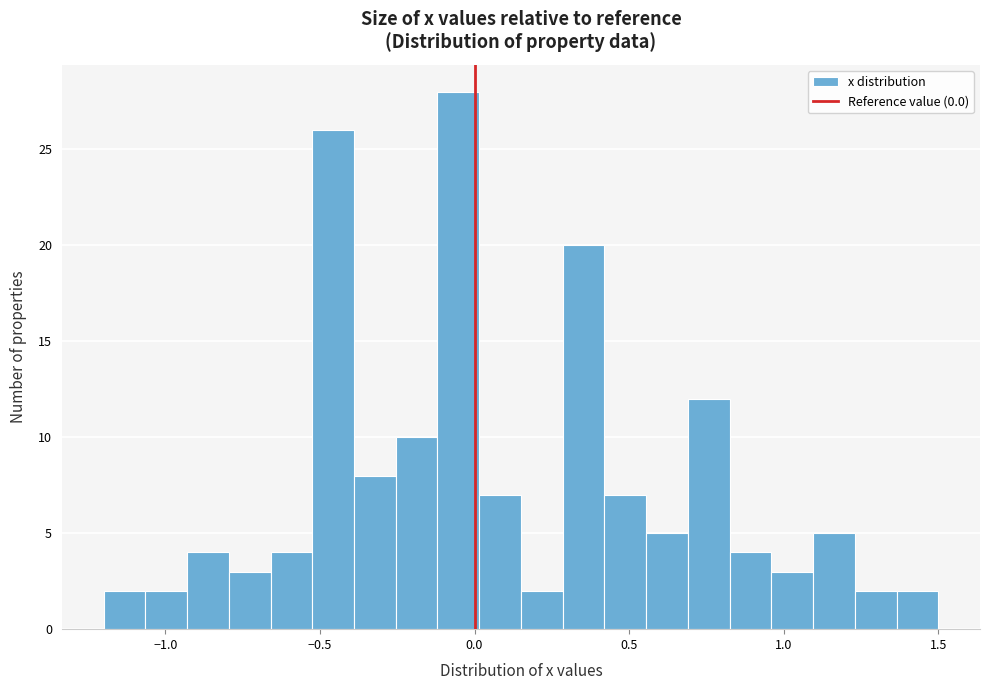

Read against the x-axis, roughly where is the centre of the tallest bar?

-0.05